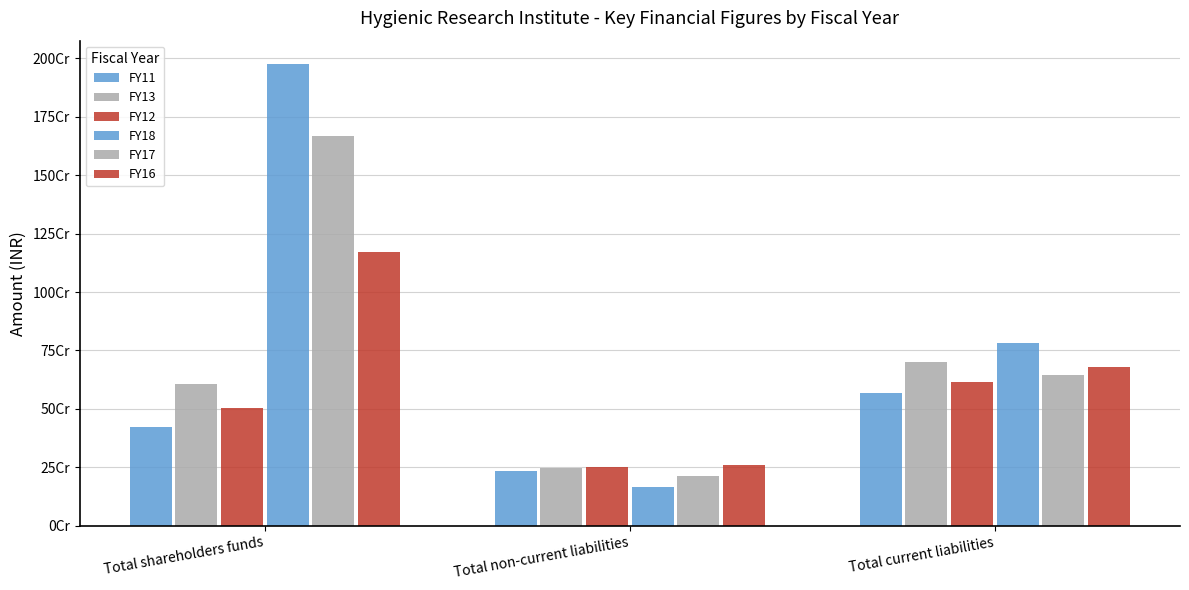

Are the bars grouped side by side (vs. stacked)?

Yes